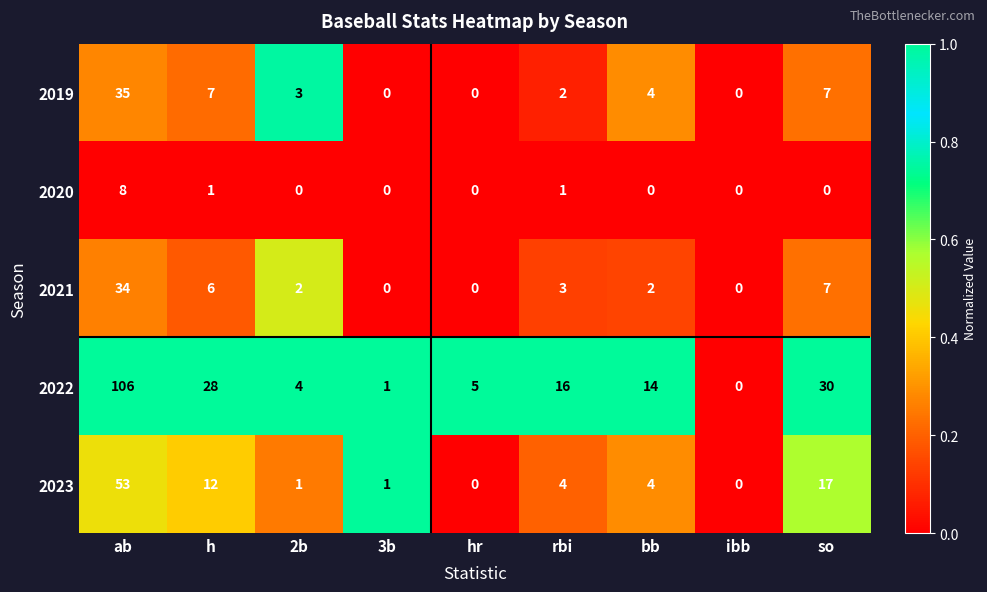

What is the maximum value for 2022?

106